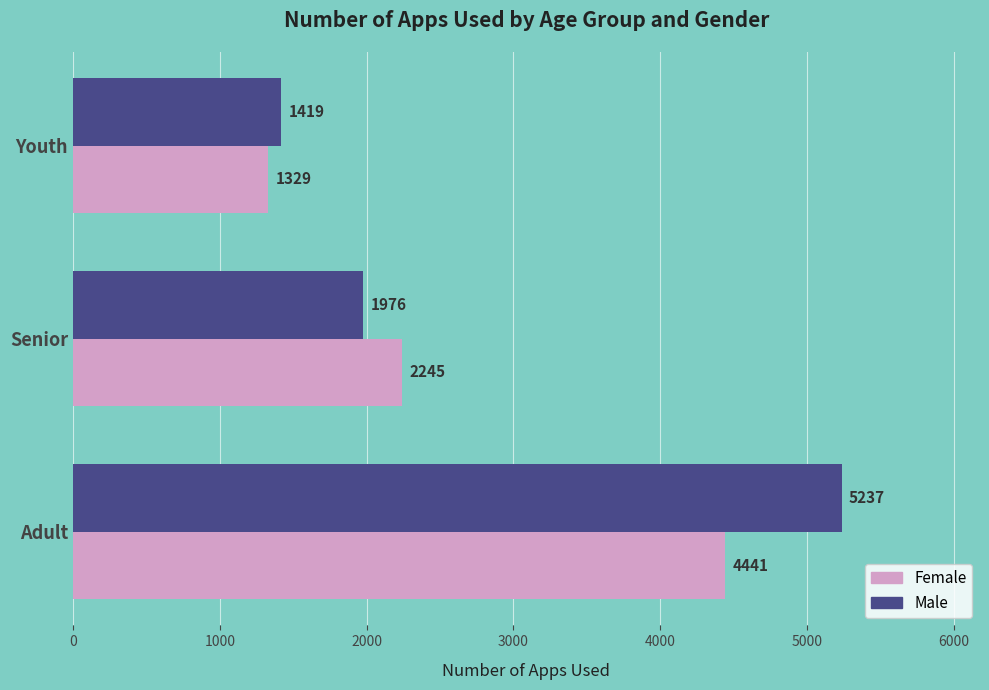

Rank the series by their average value, from lowest to highest.

Female, Male